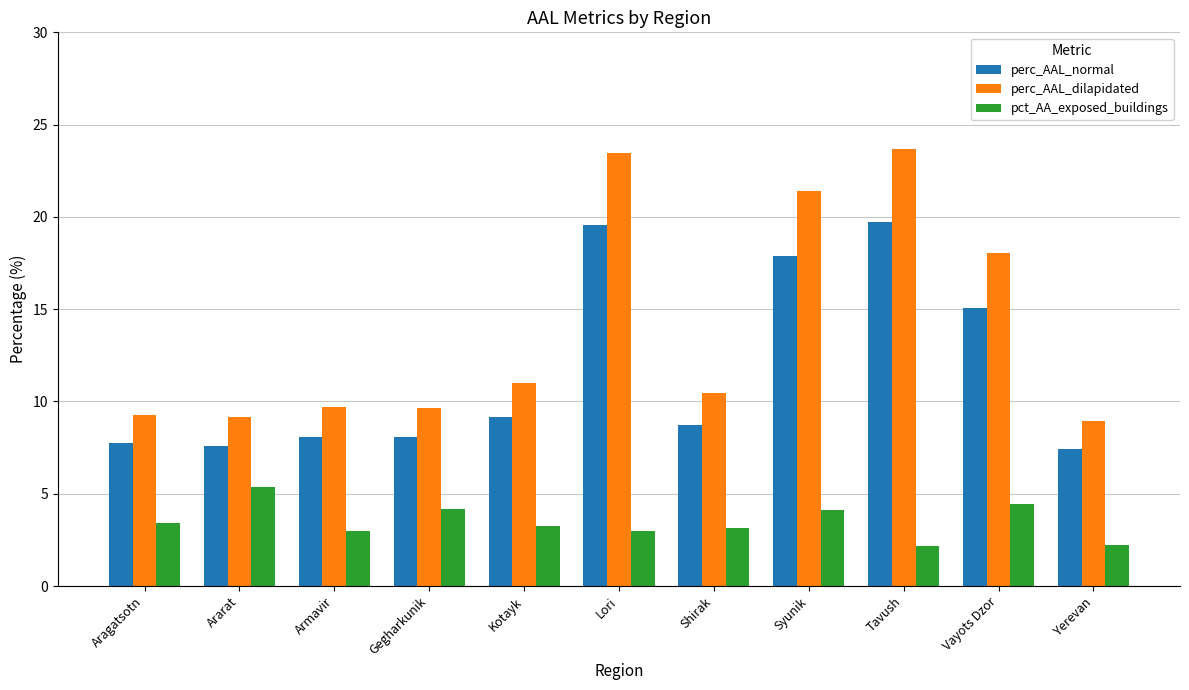

True or false: perc_AAL_normal has a value of 14.7 at Shirak.

False